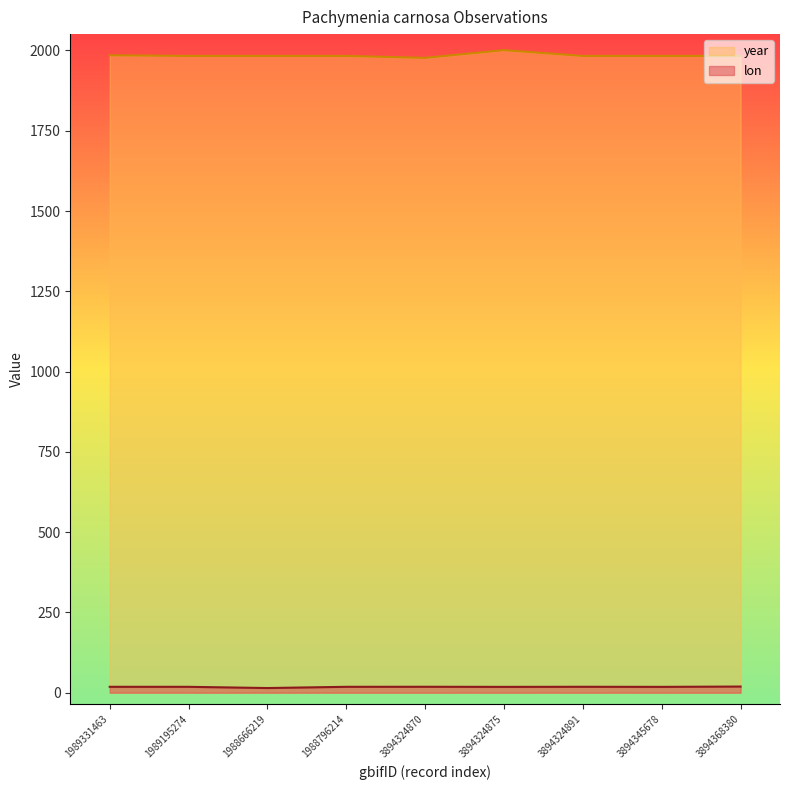

True or false: lon and year cross at least once.

False